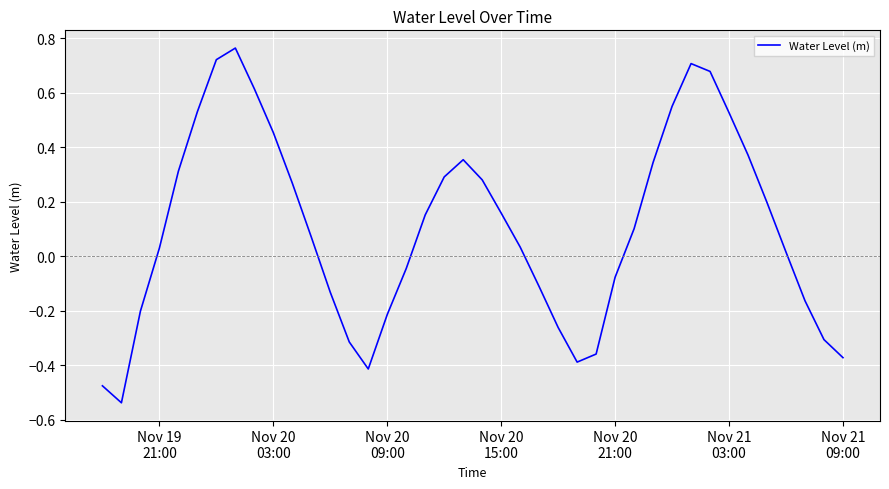

How many values are below zero?

16